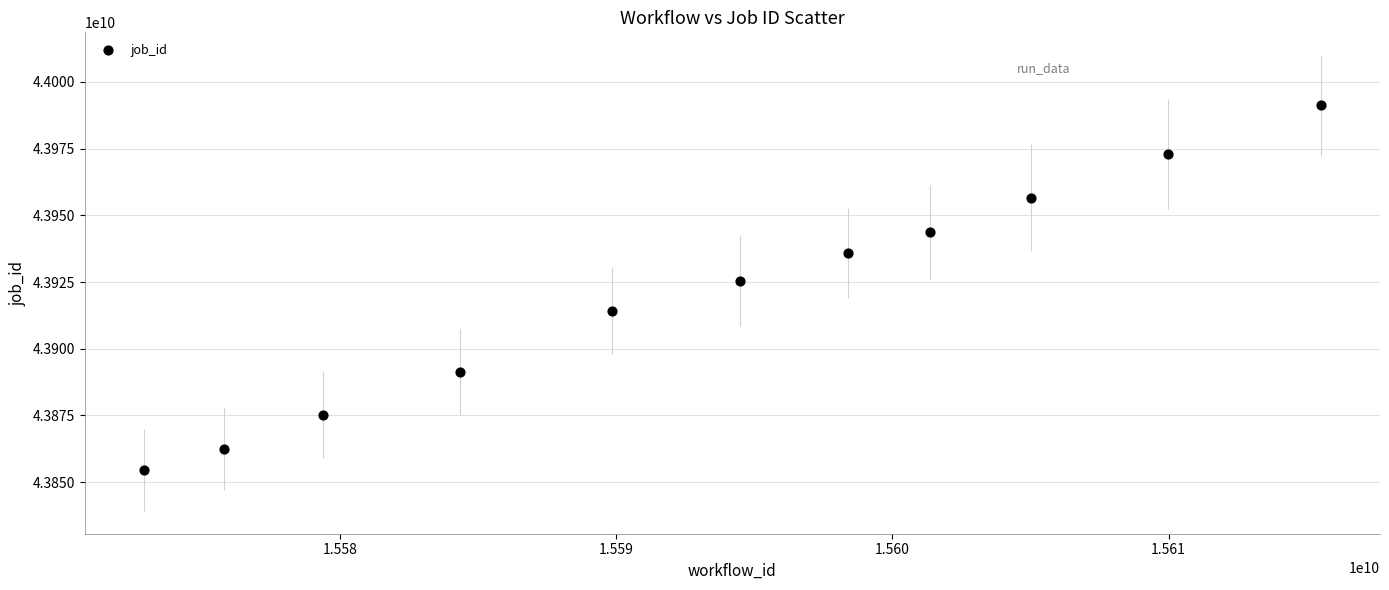

What Y value in the scatter plot is closest to 43922896561?

43925468969